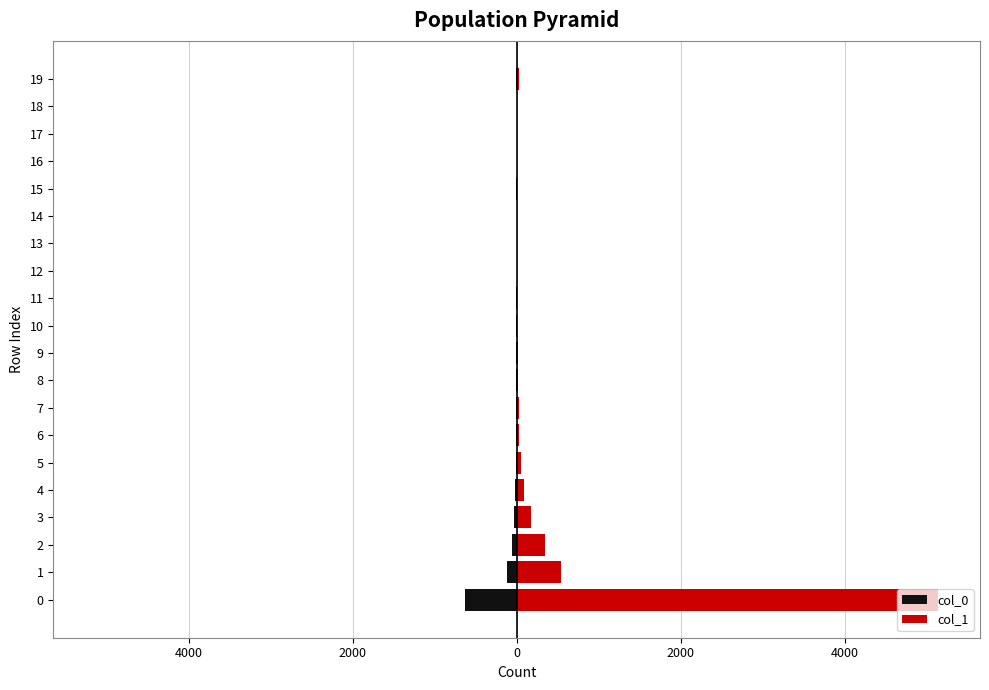

At 14, list the series in order from largest to smallest.

col_1, col_0